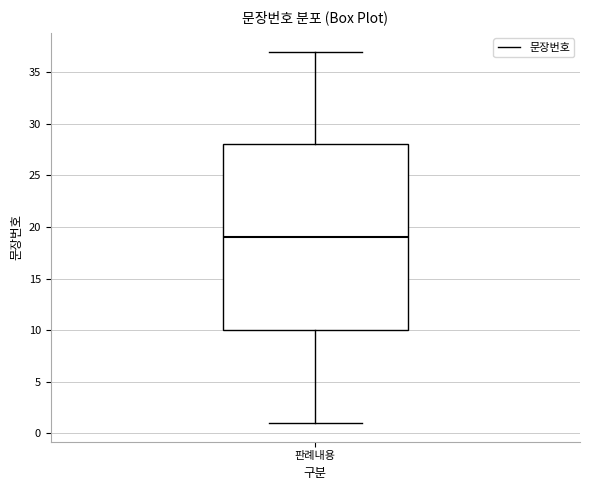

Read this box plot against the y-axis: the position of the median line, the range covered by the box, and the ends of both whiskers. The values are not printed on the chart, so give them approximately, as read against the axis.

median 19, box 10 to 28, whiskers 1 to 37